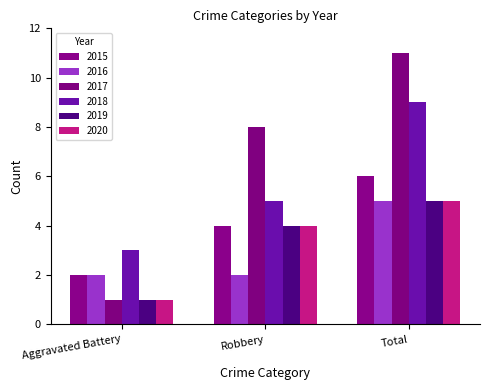

Is the value of 2019 at Robbery greater than the value of 2018 at Aggravated Battery?

Yes